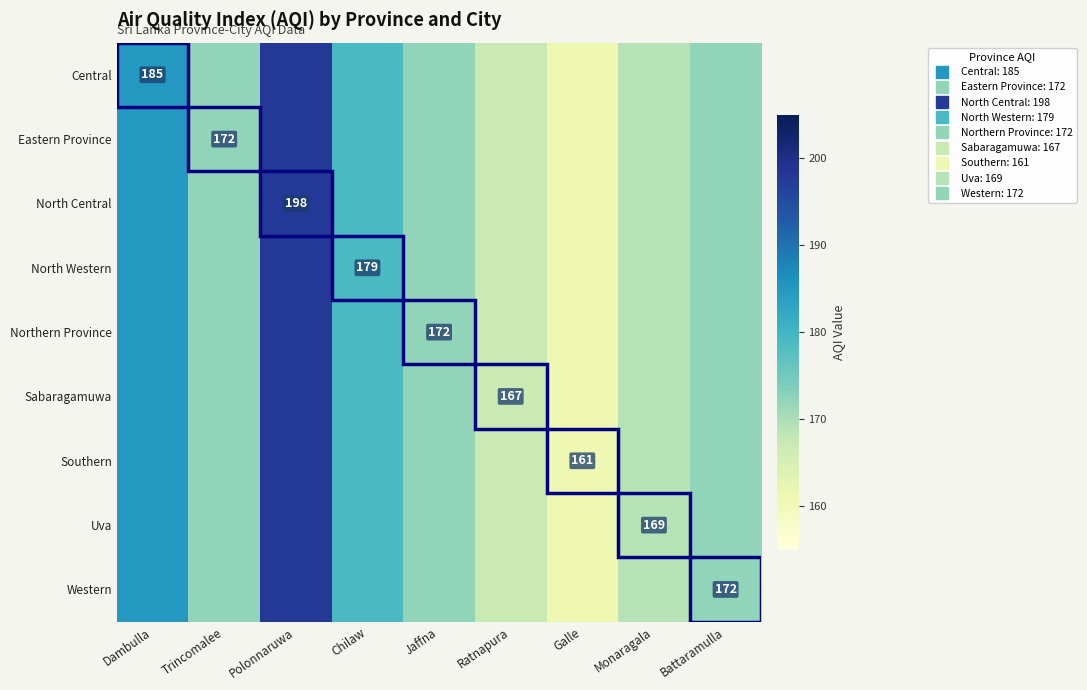

Which series changed the most between Polonnaruwa and Monaragala?

Central